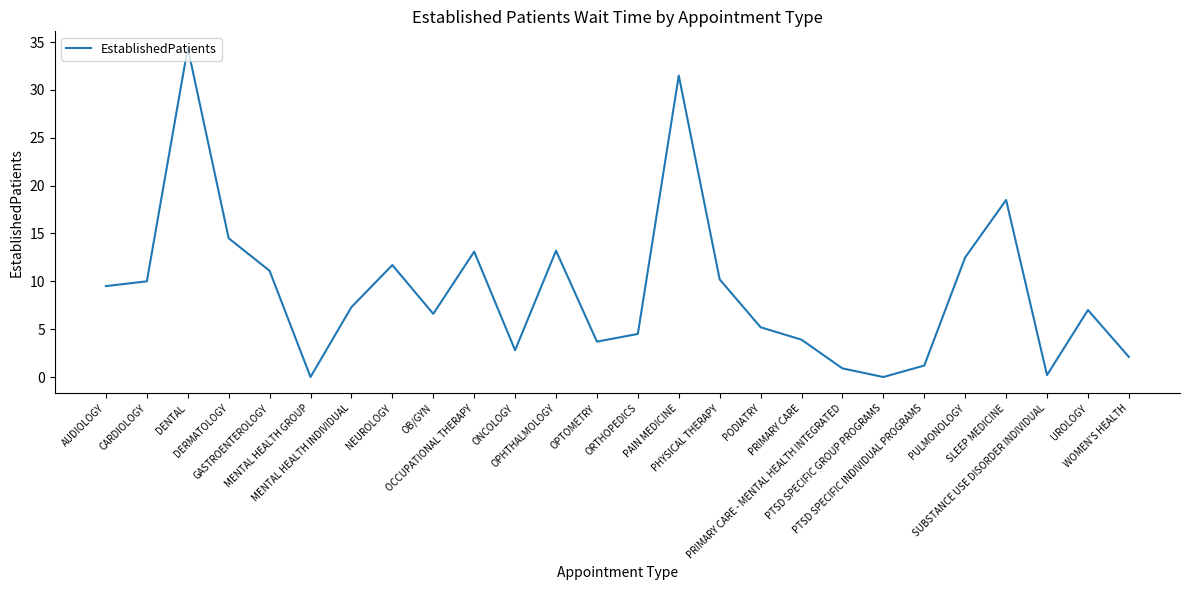

What value does the data have at ONCOLOGY?

2.8